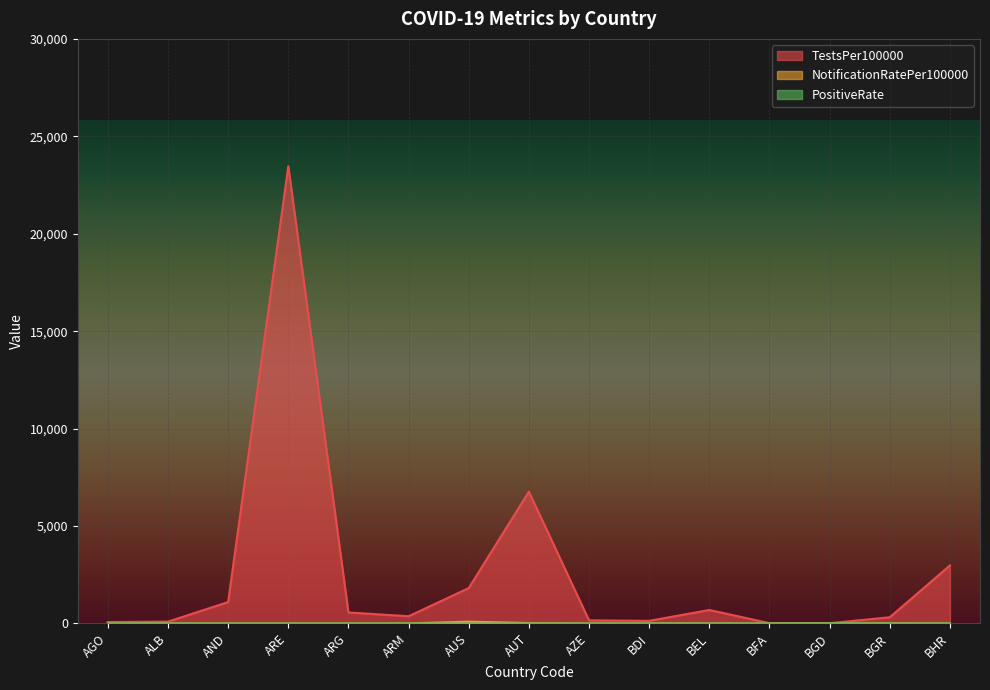

At which category is the sum across all series the highest?

ARE